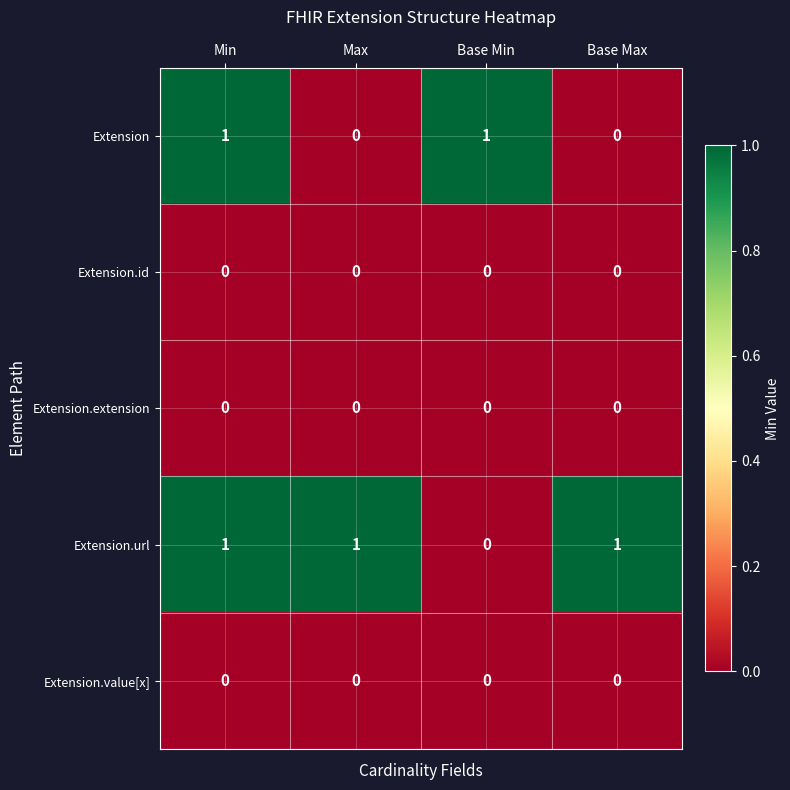

True or false: Extension.url has a value of 2 at Max.

False